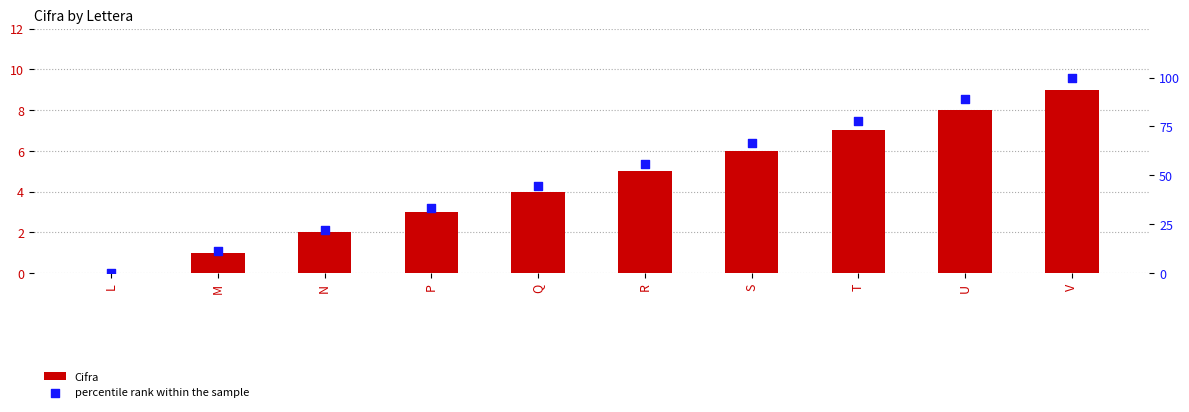

What are all the series names shown in the legend?

Cifra, percentile rank within the sample